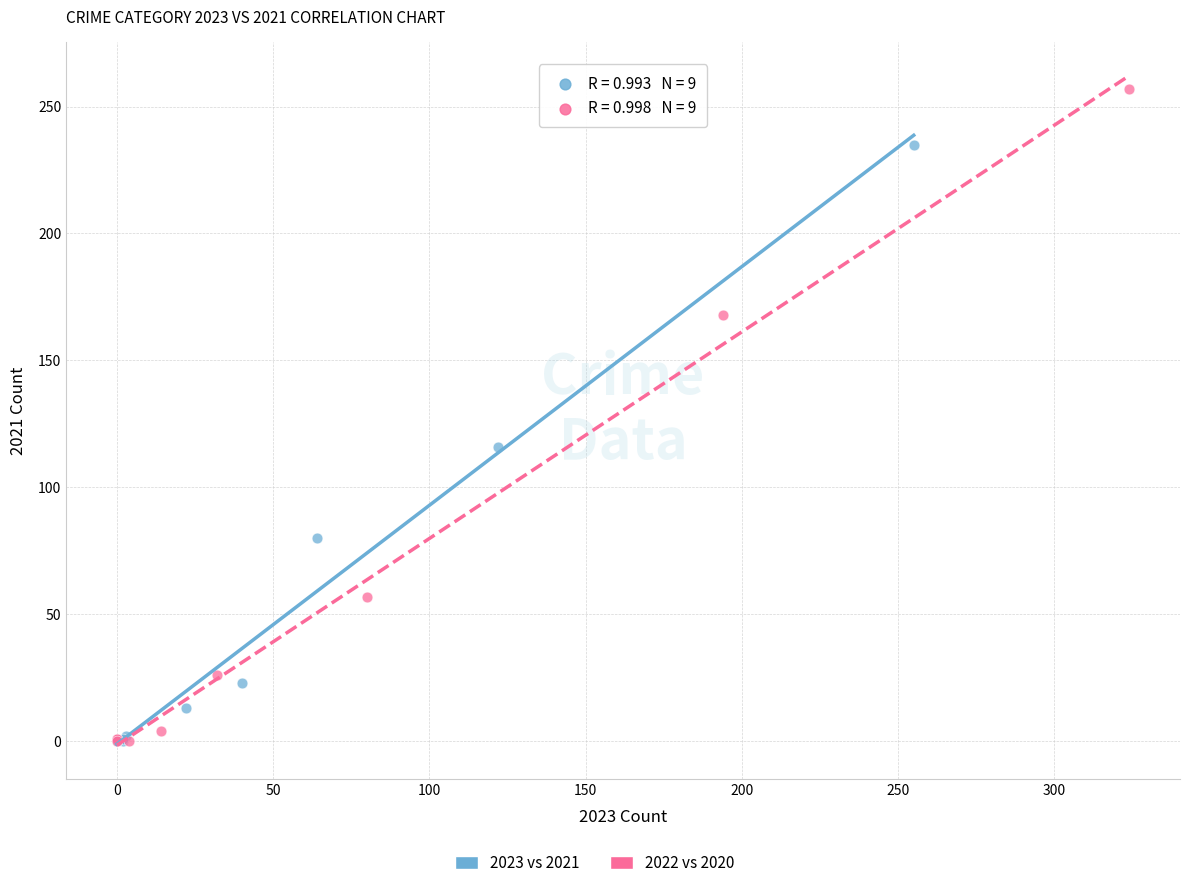

Which series has the widest spread of Y values?

2022 vs 2020